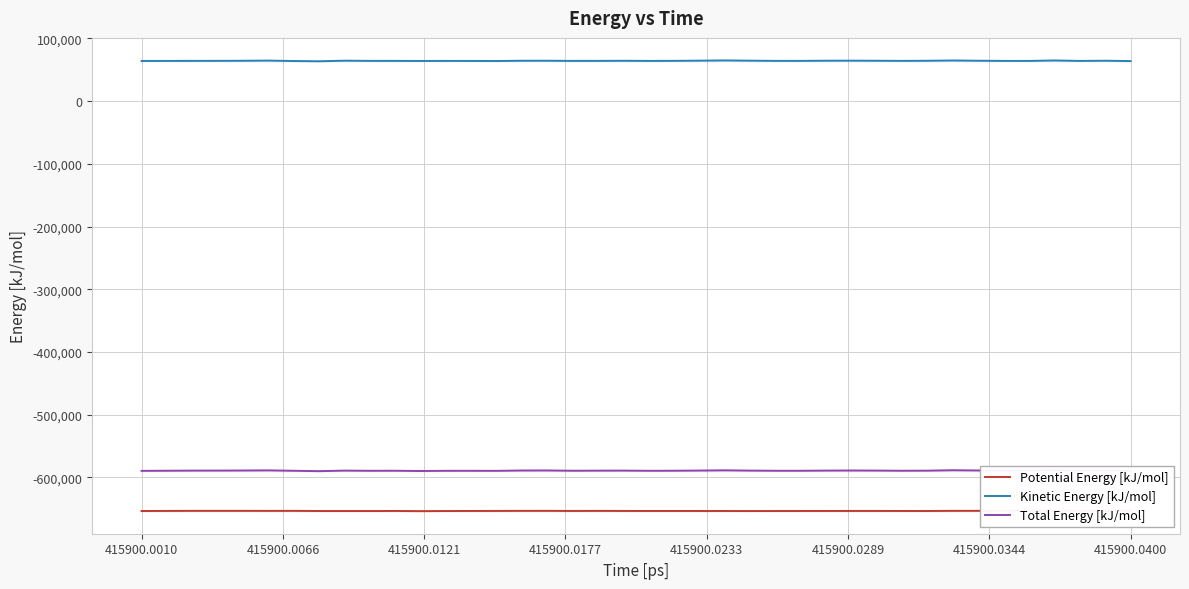

True or false: Potential Energy [kJ/mol] and Kinetic Energy [kJ/mol] cross at least once.

False